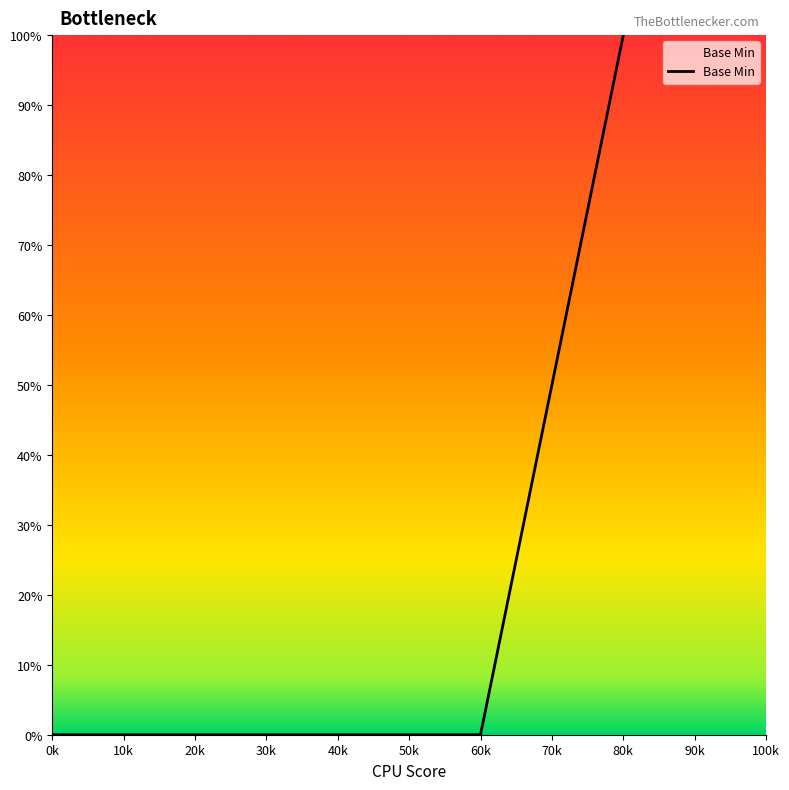

Reading right to left, what are all the values shown in this chart?

100	0	0	0	0